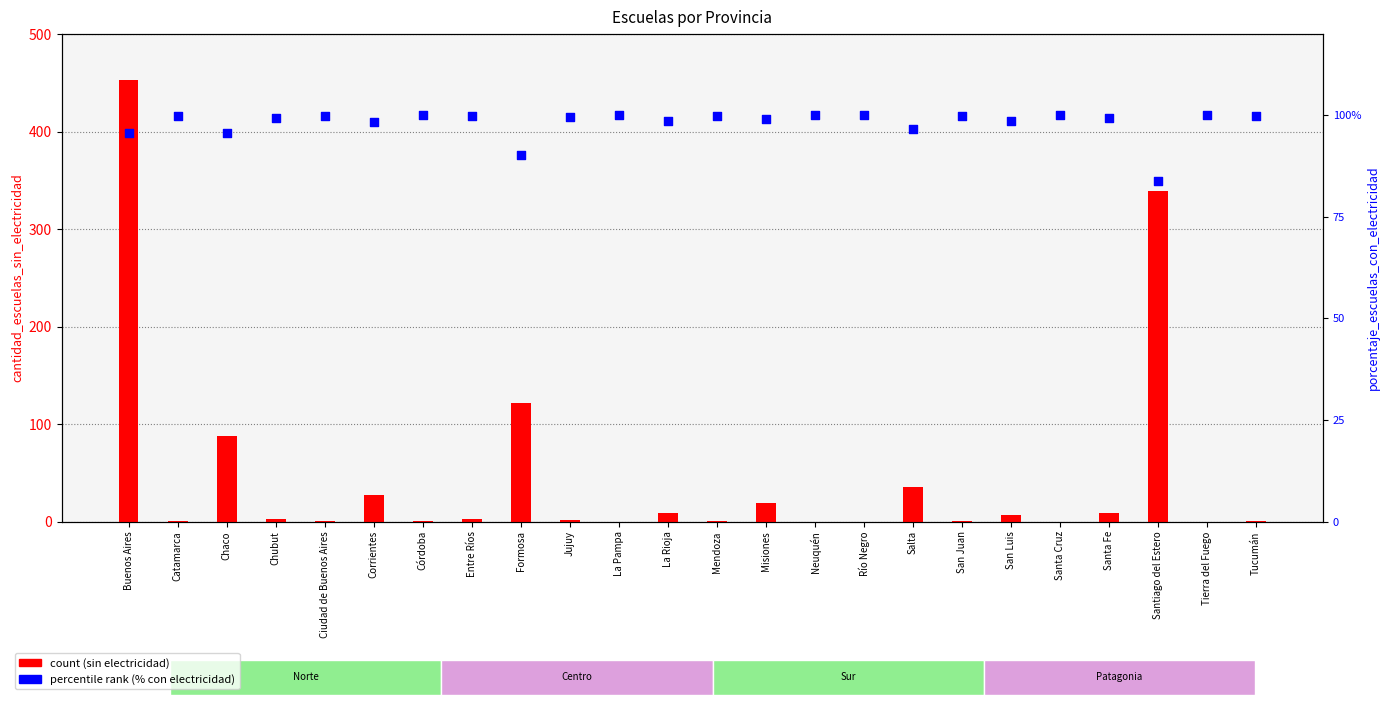

Is the value of porcentaje_escuelas_con_electricidad at Río Negro greater than the value of cantidad_escuelas_sin_electricidad at Jujuy?

Yes